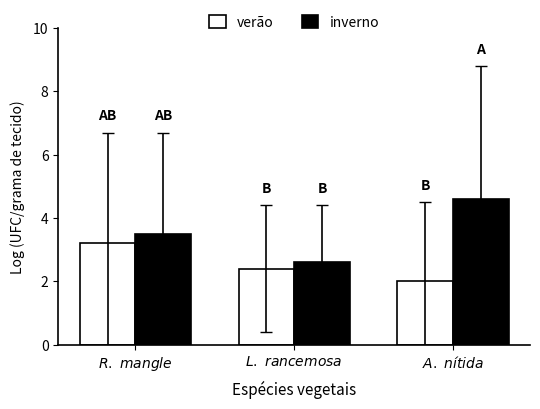

What is the maximum value for inverno?

4.6